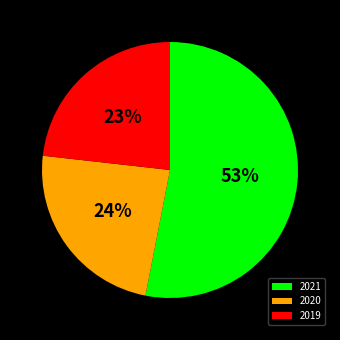

Approximately how many times larger is the value at 2019 compared to 2020?

1.0